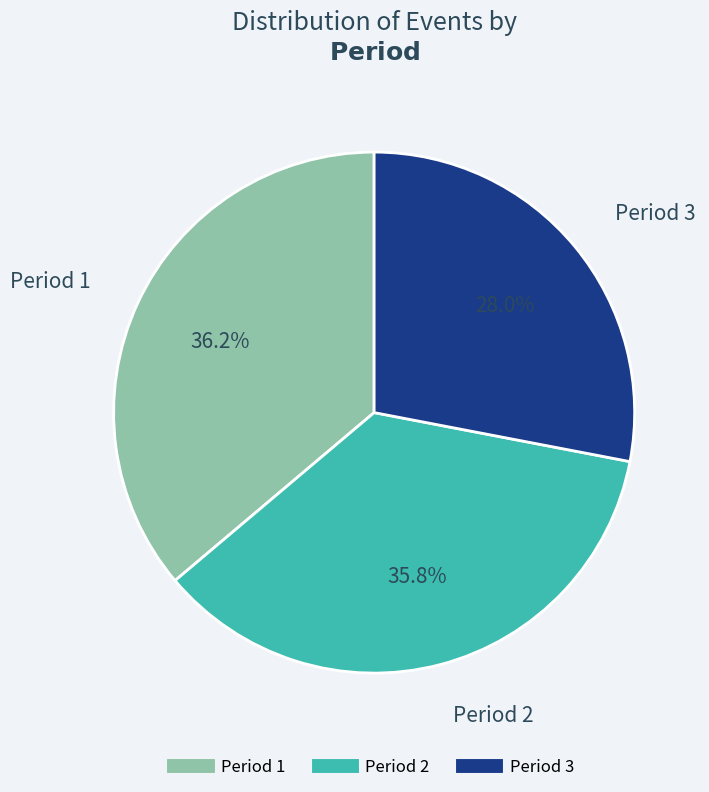

Which has a higher value, Period 1 or Period 3?

Period 1